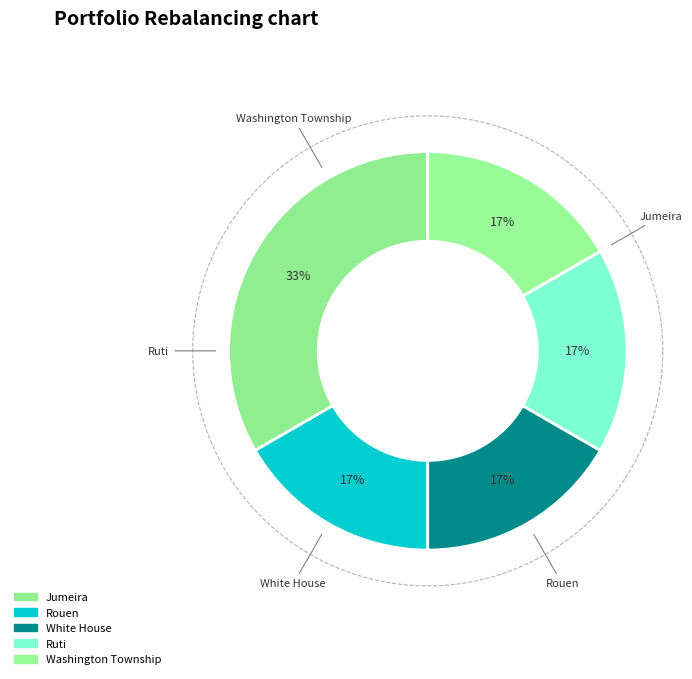

What percentage is the Rouen slice, to the nearest percent?

17%